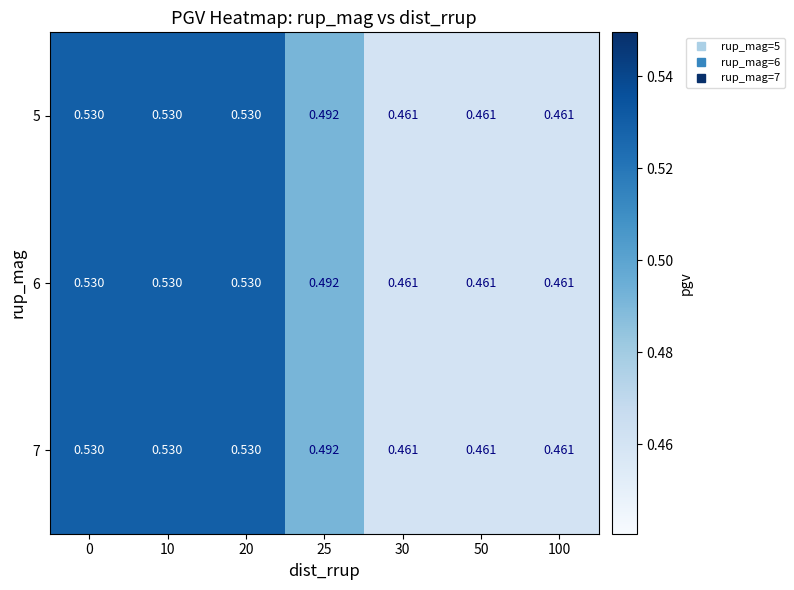

What is the total value across all series at 100?

1.4